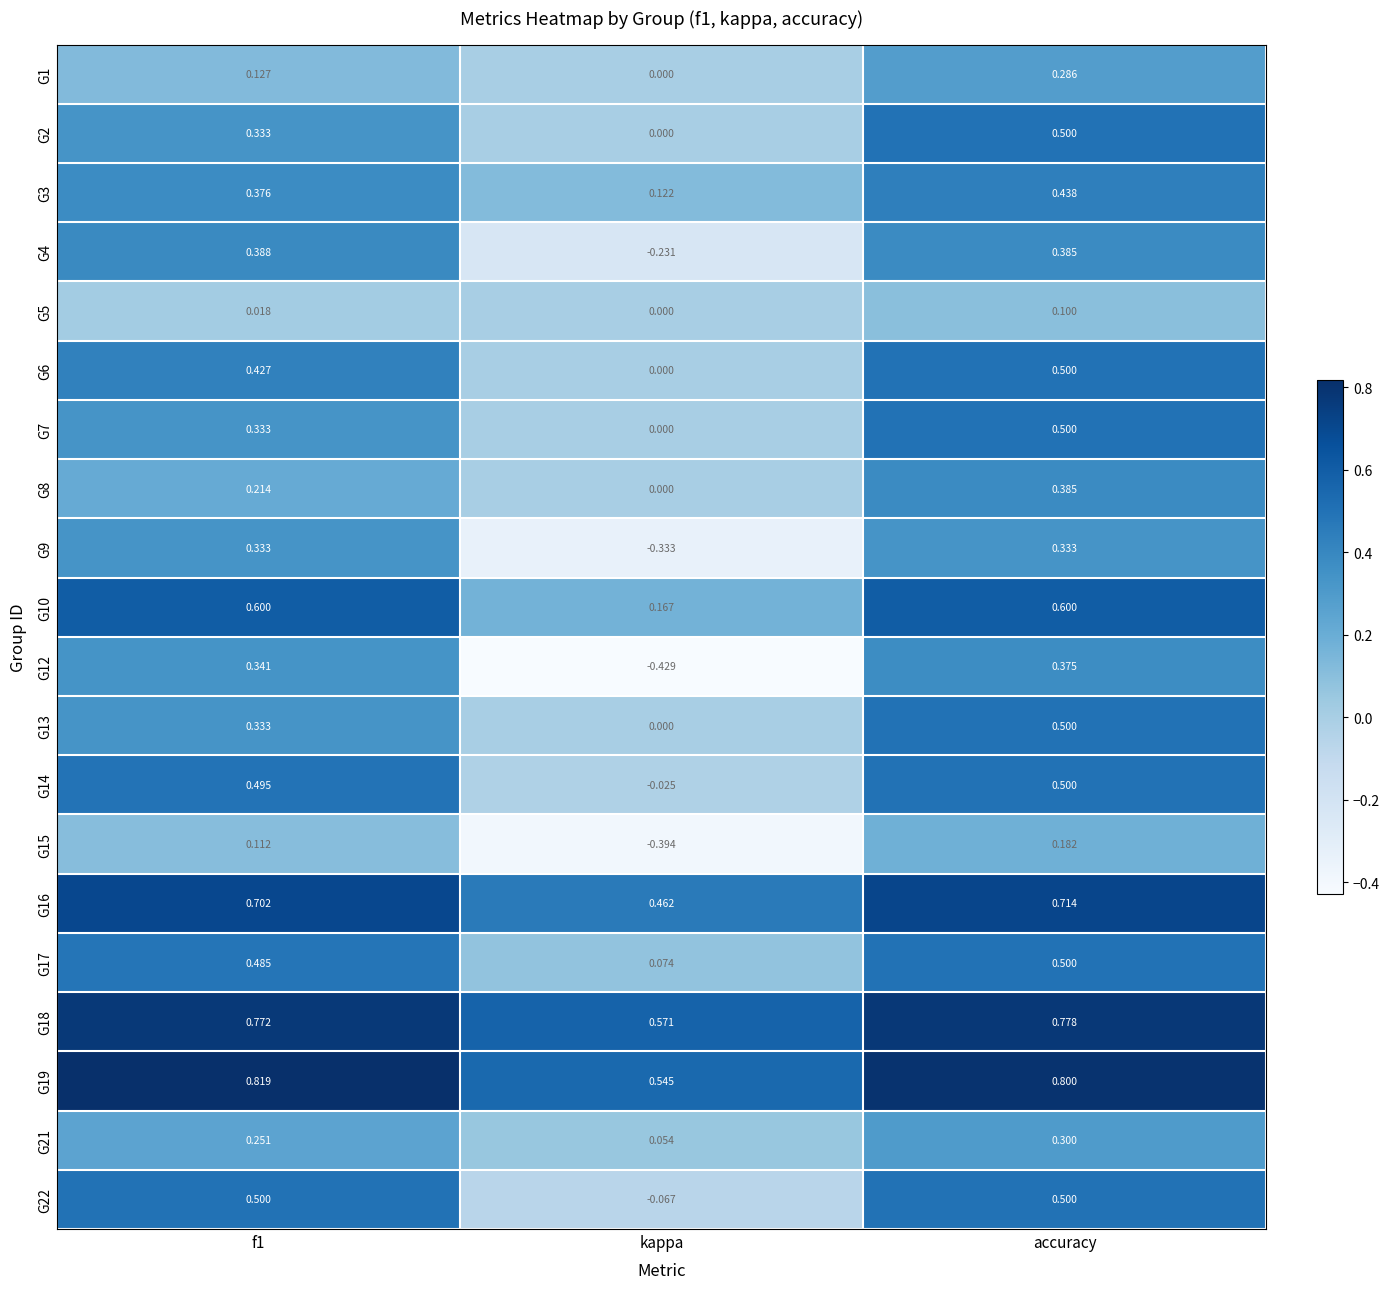

At which label is G17 closest to 0?

kappa